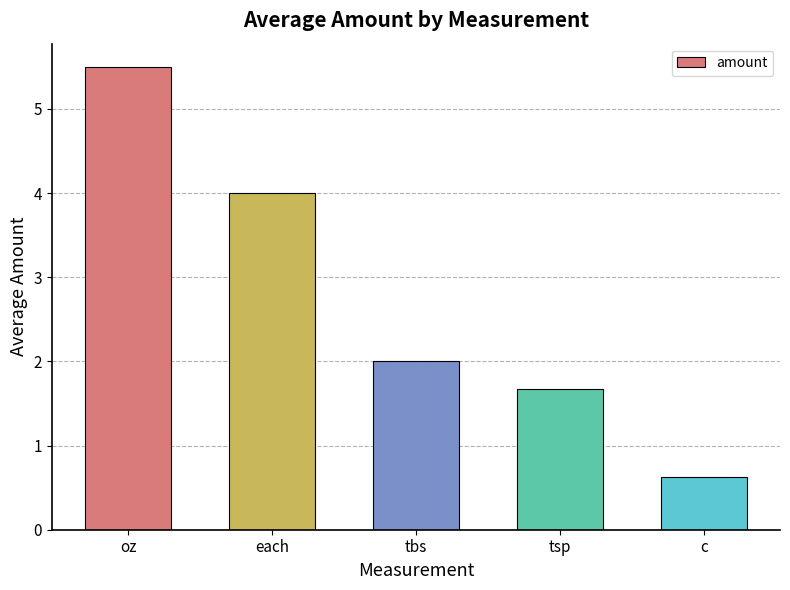

Approximately how many times larger is the value at c compared to oz?

0.1